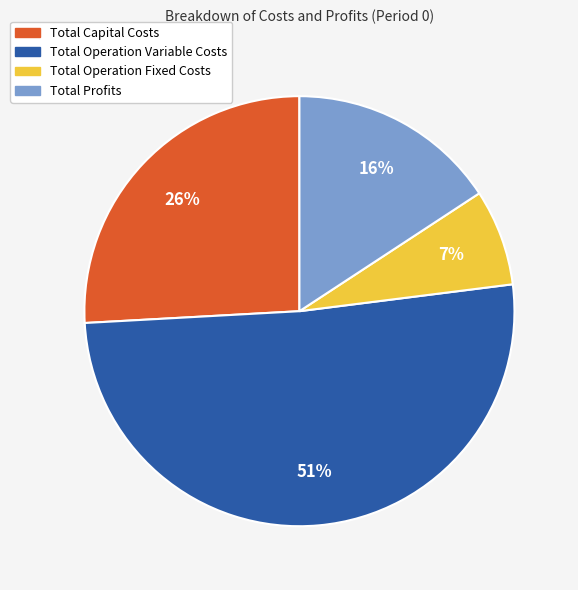

Is the sum of Total Operation Variable Costs and Total Capital Costs greater than half?

Yes